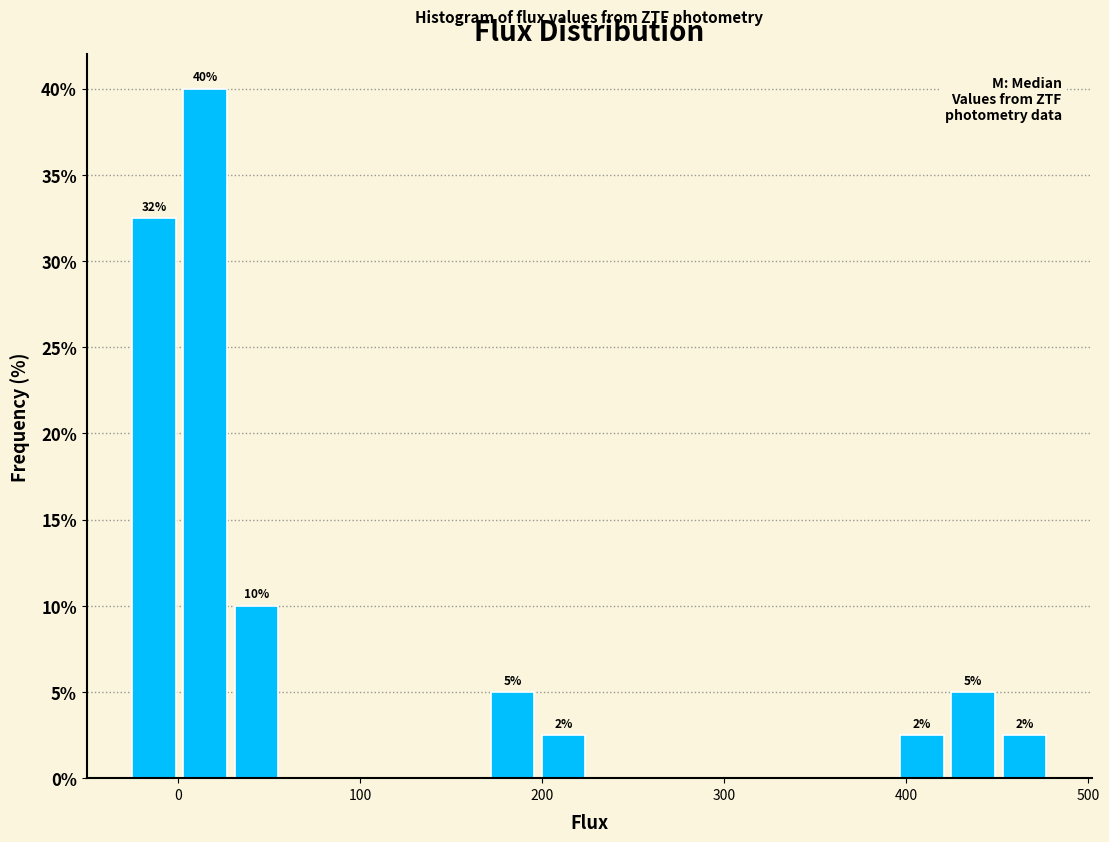

Read against the x-axis, roughly where is the centre of the tallest bar?

10